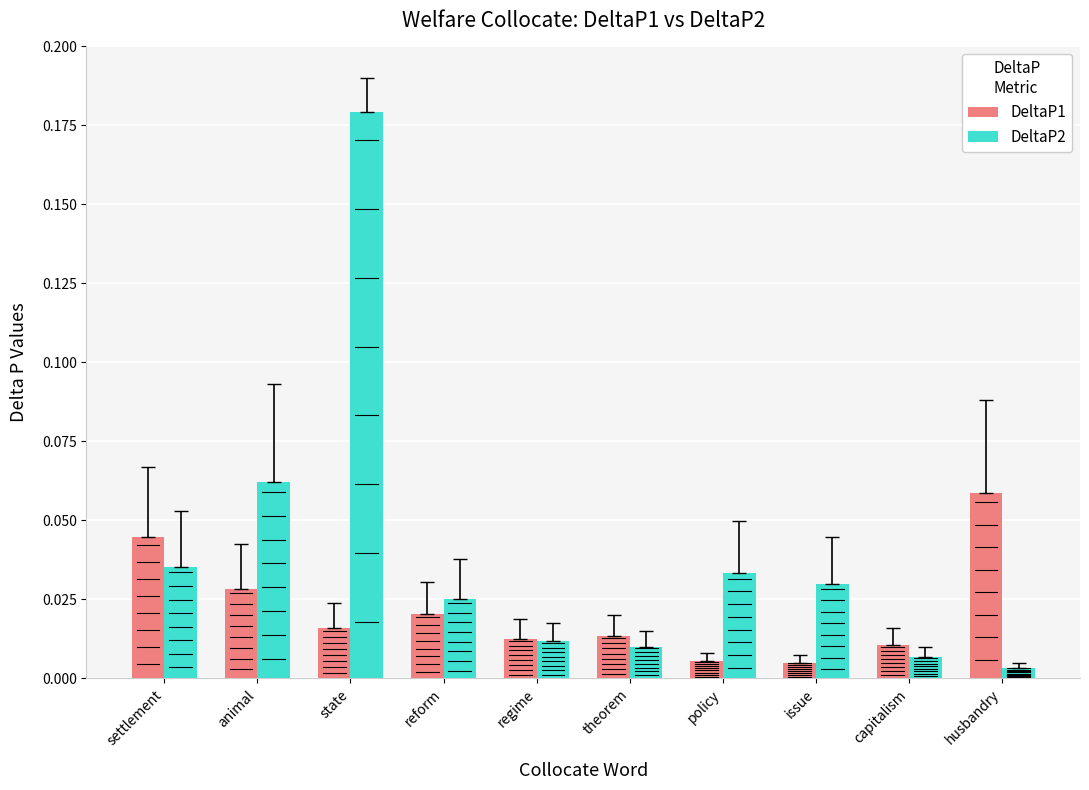

Rank the series by their maximum value, from lowest to highest.

DeltaP1, DeltaP2